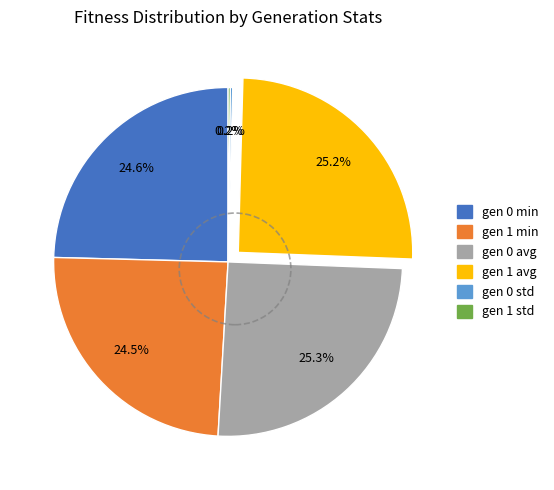

Is gen 1 avg the majority of the pie?

No